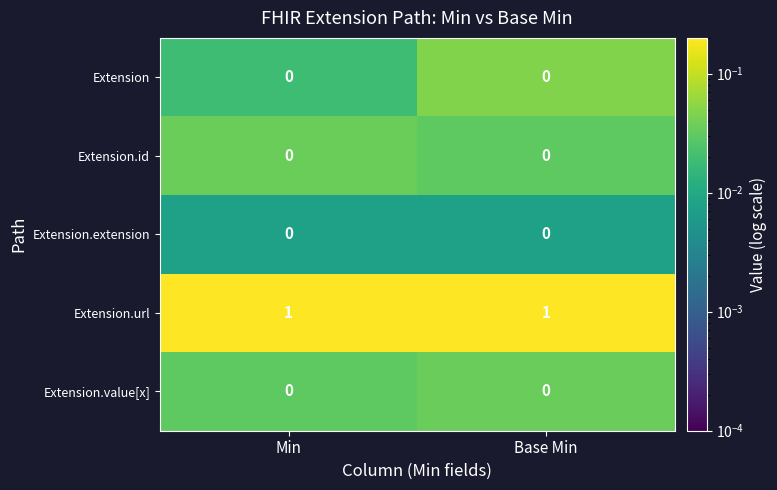

The value of Extension.id at Min is 0. True or false?

True